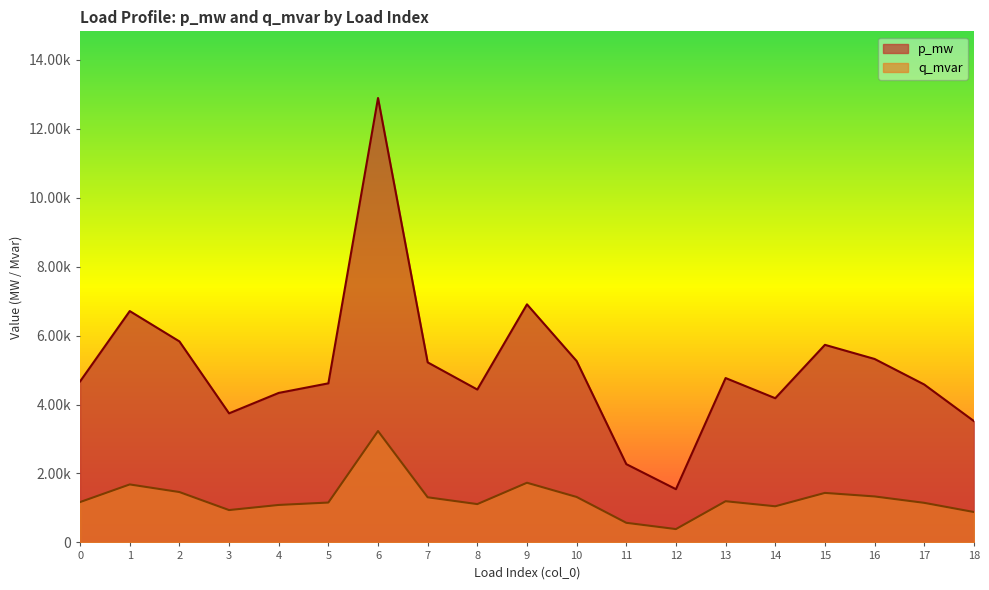

Which series has the widest spread of values?

p_mw